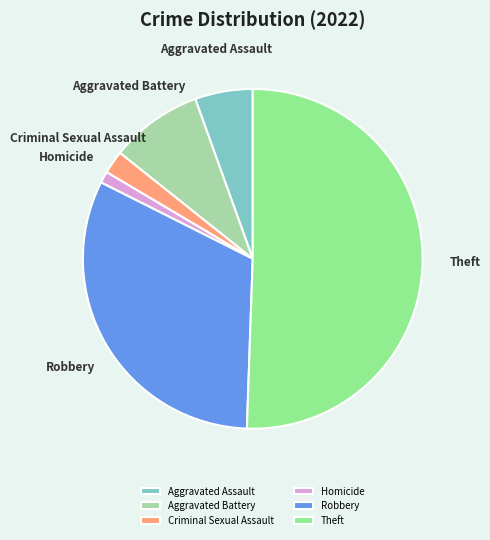

Combined, do Aggravated Assault and Robbery account for over 50%?

No